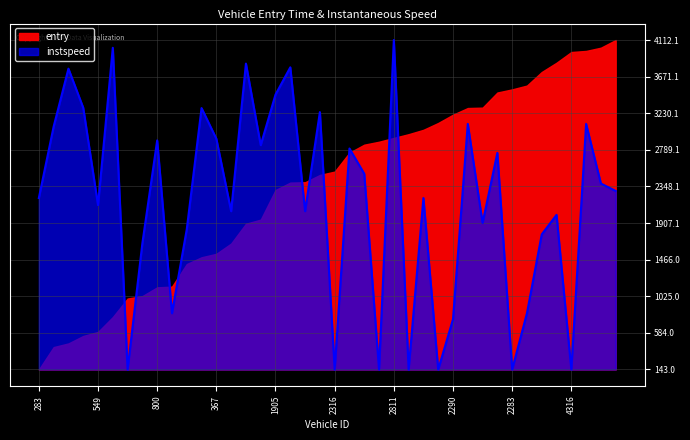

What is the difference between the maximum and minimum values?

3969.1